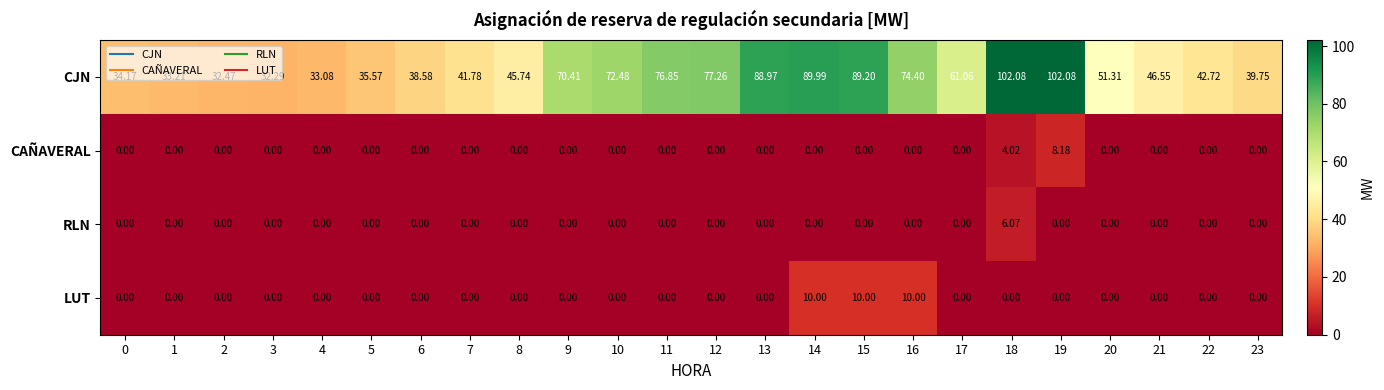

Which series has the largest total across all categories?

CJN